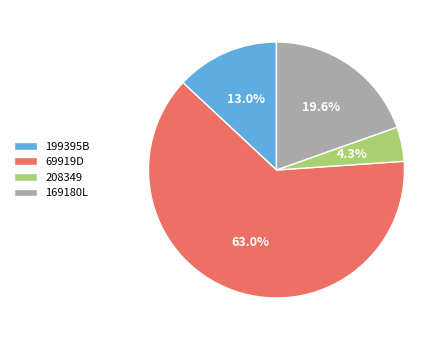

Which slice is the largest?

69919D